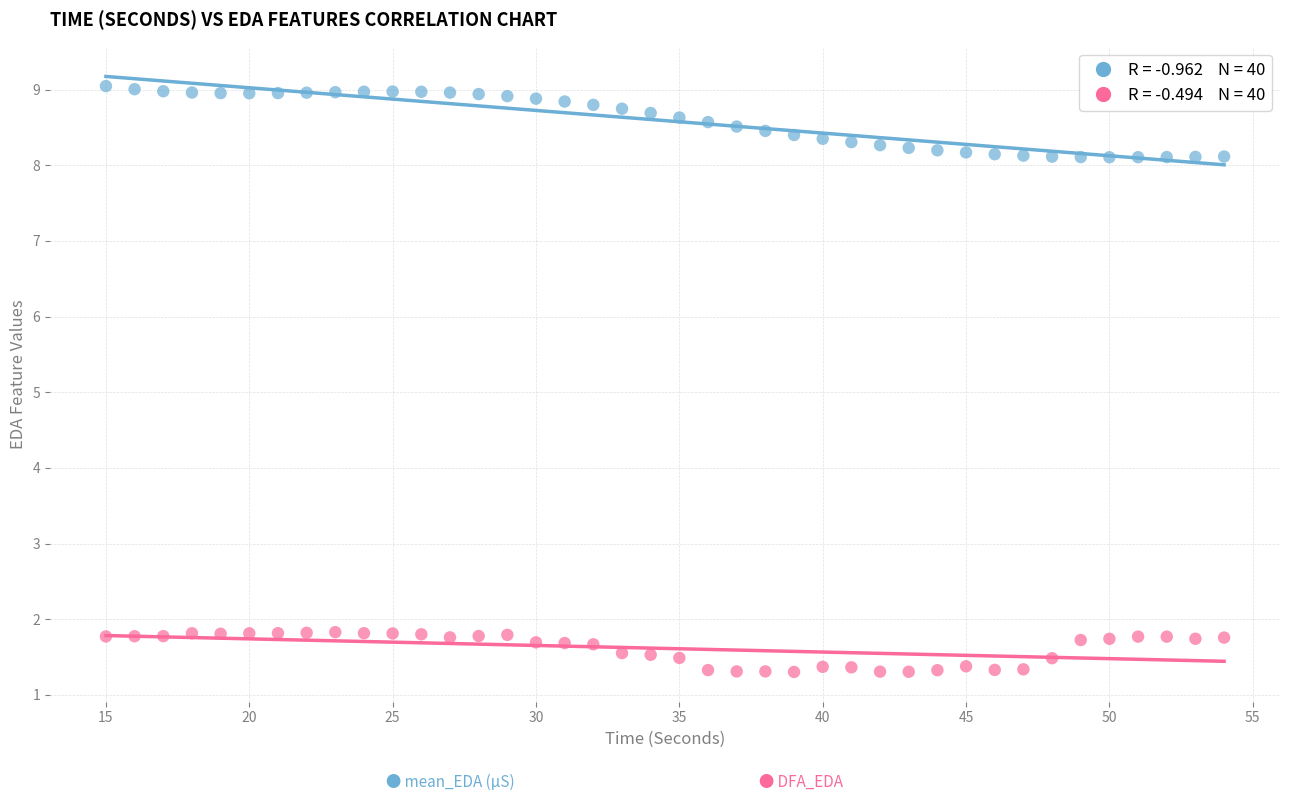

Across all data points, what is the range of Y values (max minus min)?

7.7